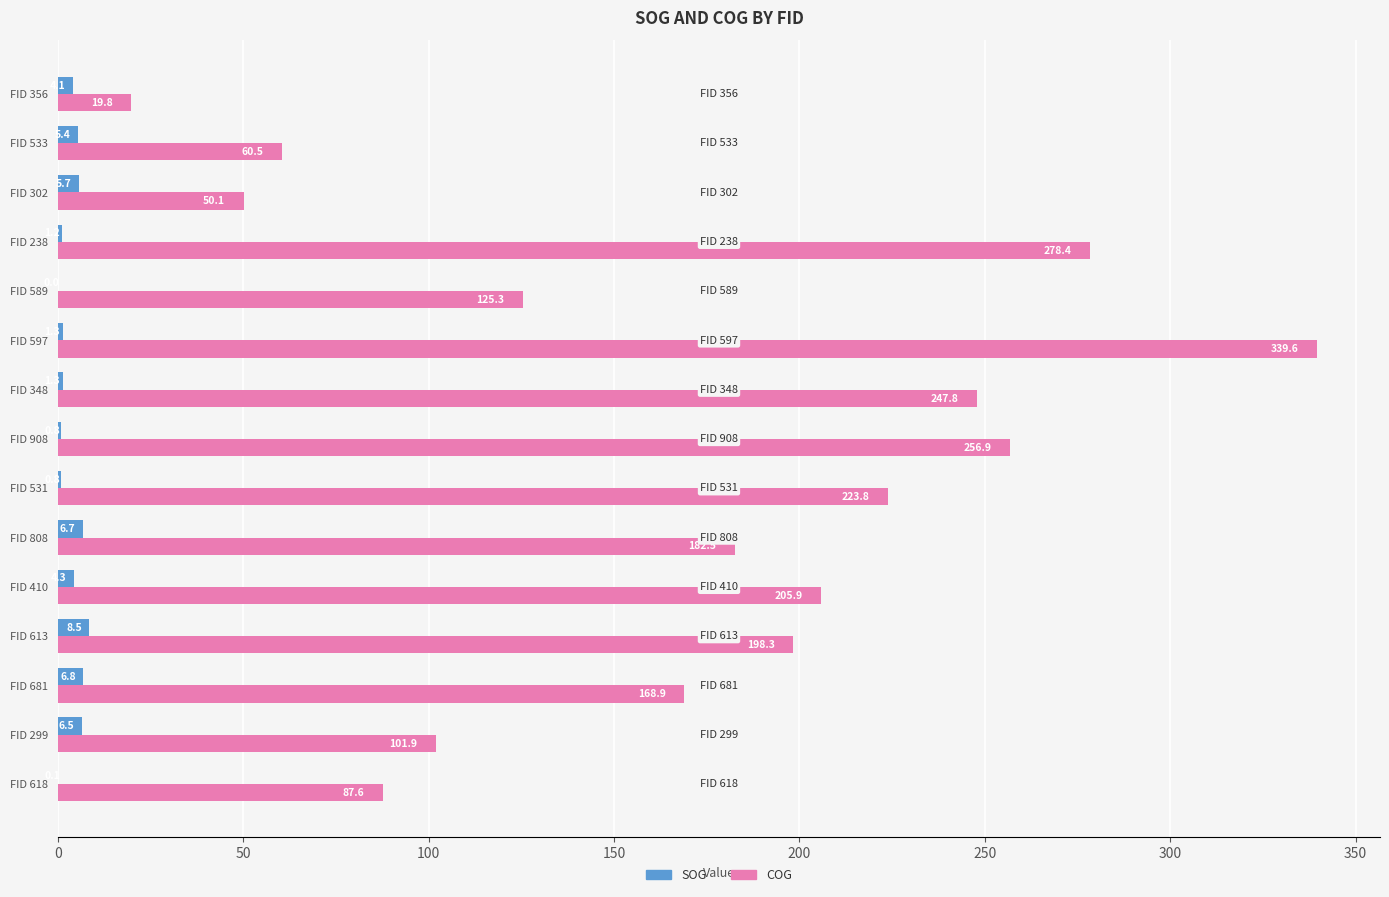

The value of COG at FID 908 is 56.6. True or false?

False